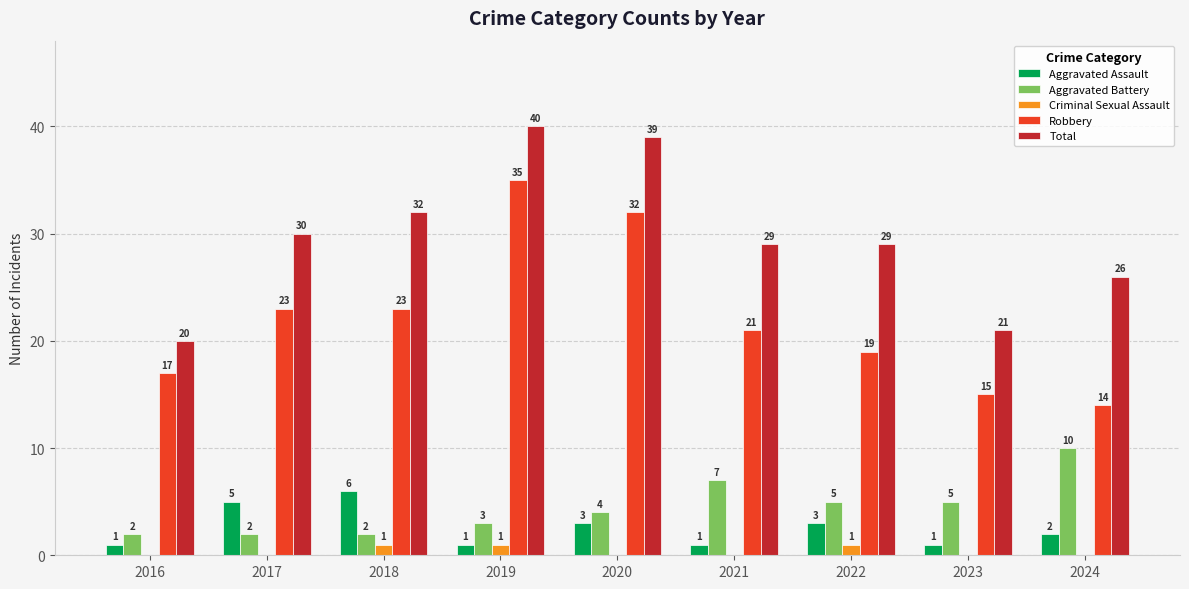

Which series has the largest total across all categories?

Total